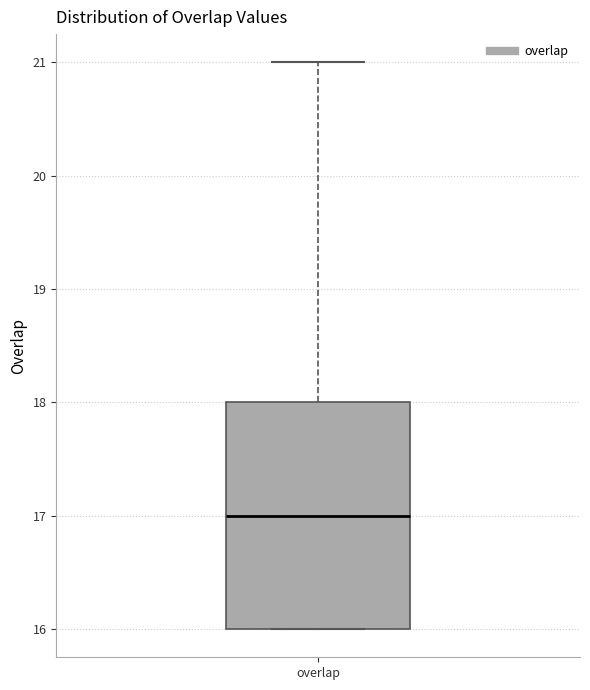

Read this box plot against the y-axis: the position of the median line, the range covered by the box, and the ends of both whiskers. The values are not printed on the chart, so give them approximately, as read against the axis.

median 17, box 16 to 18, whiskers 16 to 21